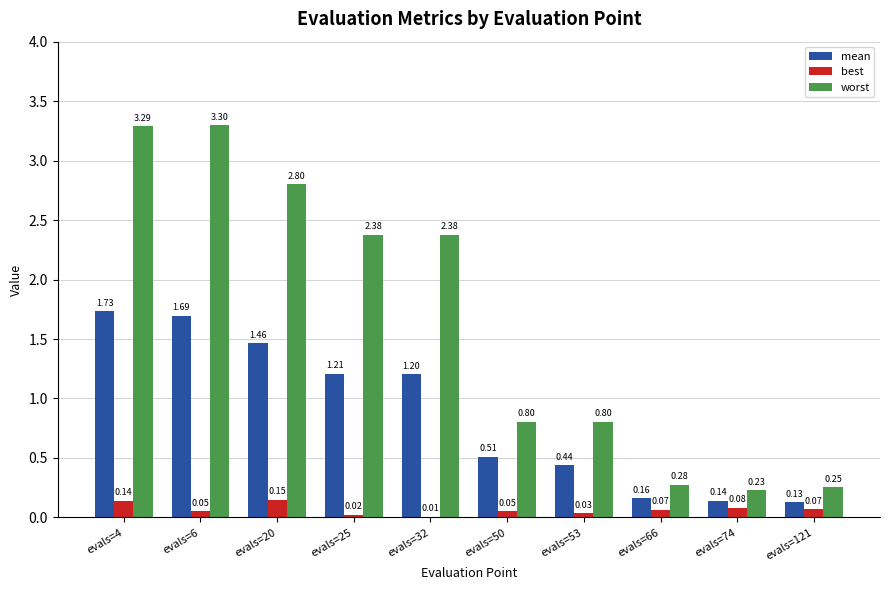

At which category is the sum across all series the highest?

evals=4